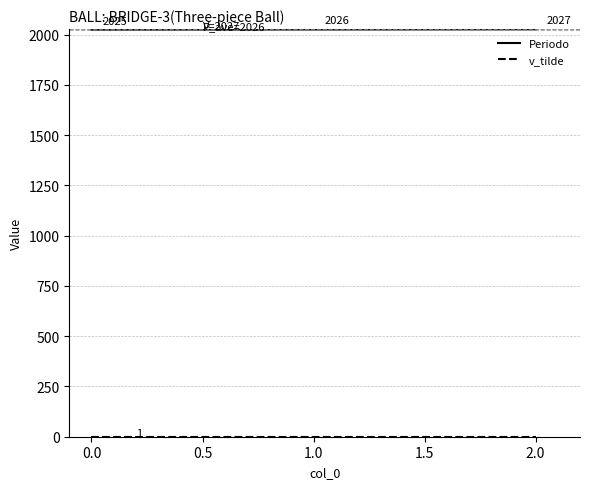

At how many categories does at least one series exceed 822?

3